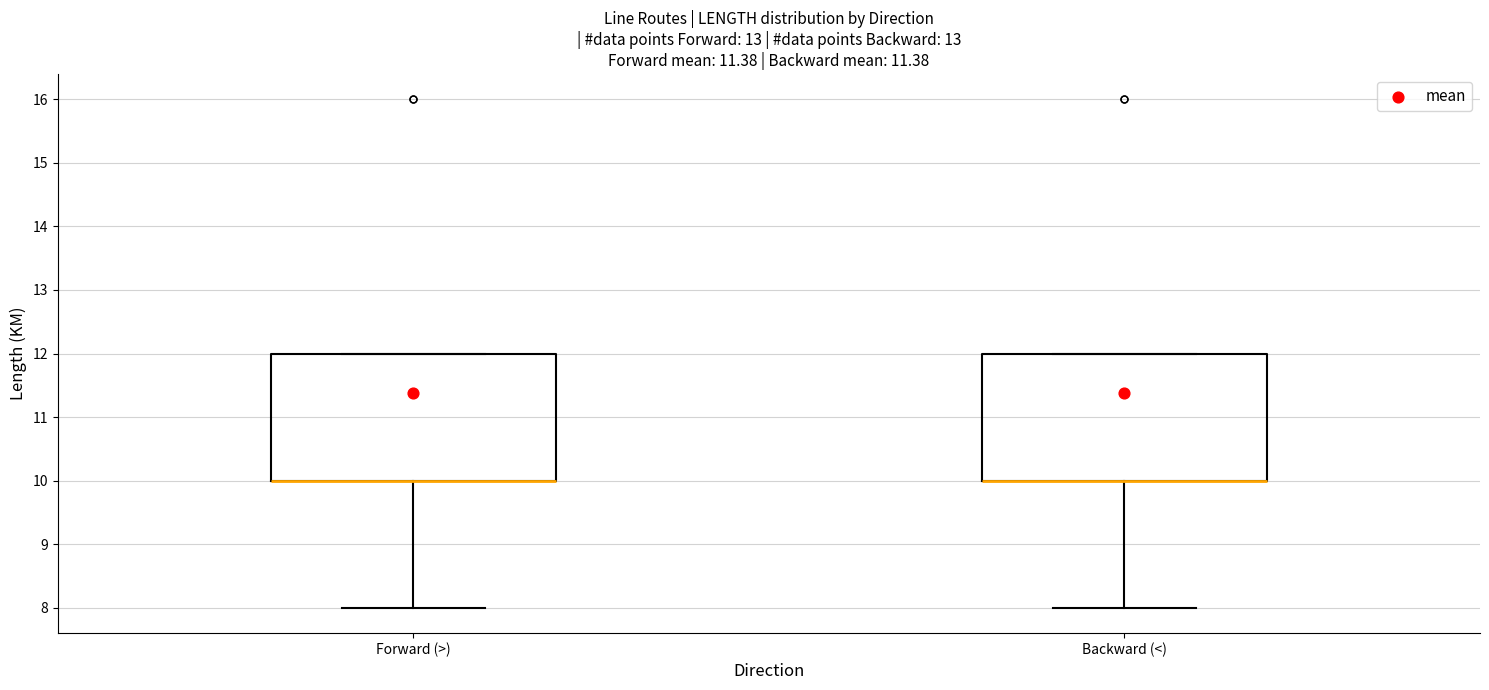

Reading left to right, read every box against the y-axis: the position of its median line, the range the box covers, and the ends of its whiskers. The values are not printed on the chart, so give them approximately, as read against the axis.

Forward (>): median 10 (drawn on the box's lower edge), box 10 to 12, whiskers 8 to 12
Backward (<): median 10 (drawn on the box's lower edge), box 10 to 12, whiskers 8 to 12